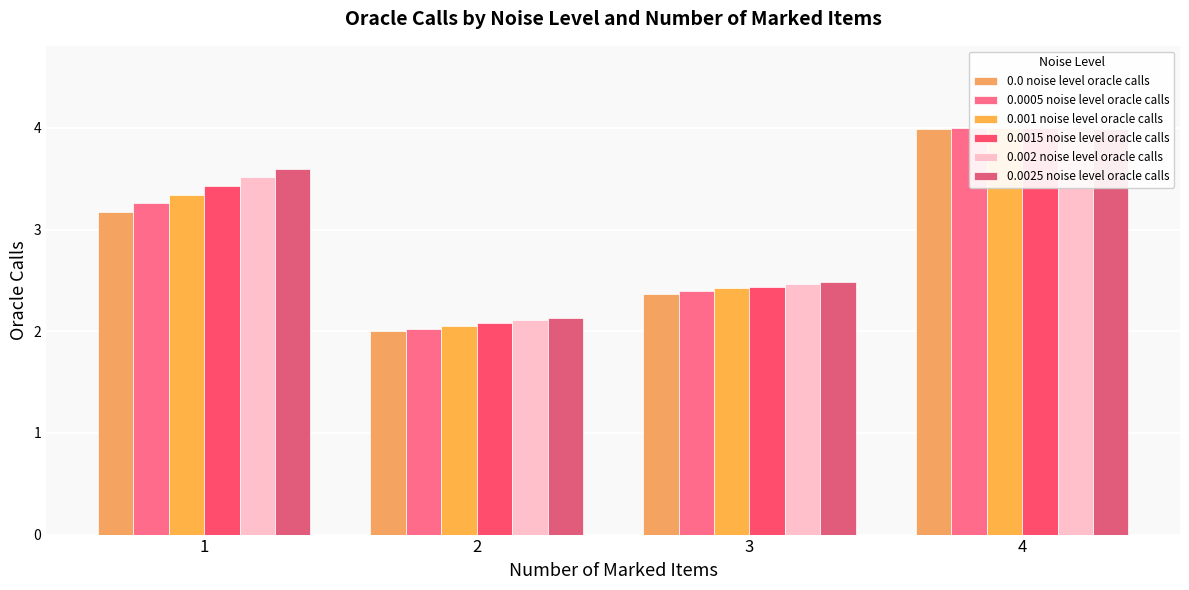

At which category is the sum across all series the highest?

4